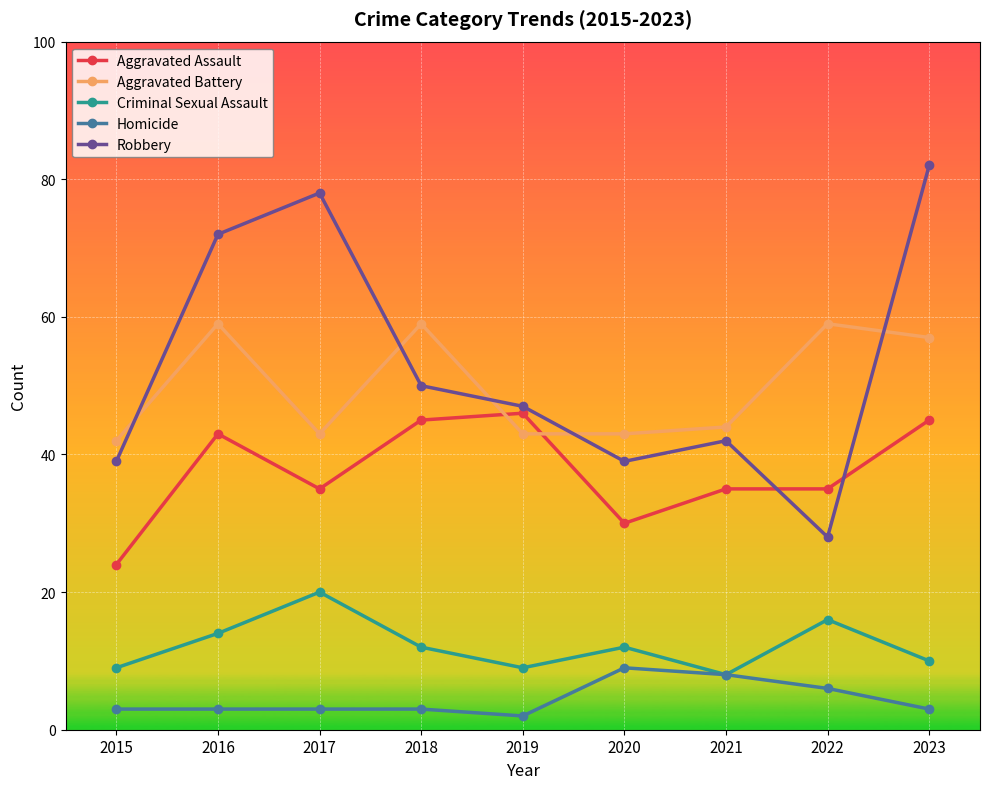

At which category does Criminal Sexual Assault reach its first local valley?

2019